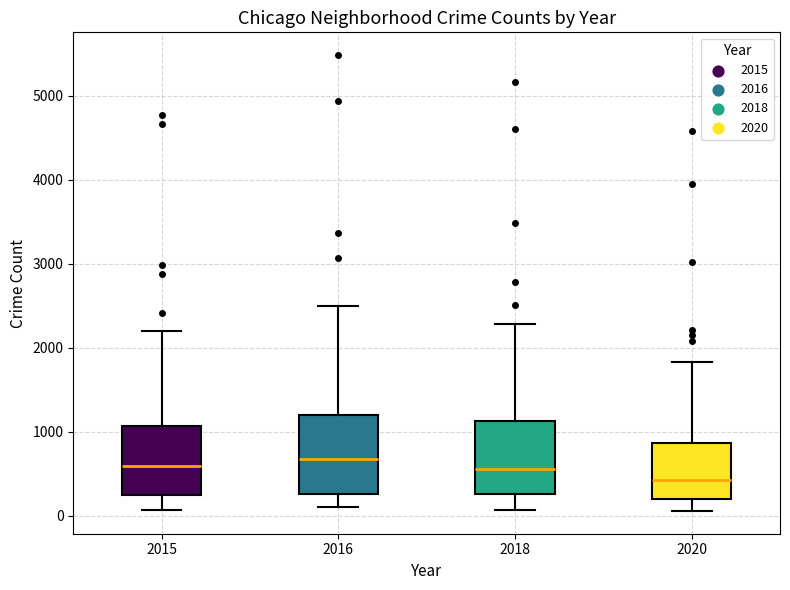

Reading left to right, transcribe this box plot: for each box, give where its median line is, the range the box spans, and where its two whiskers end, as read against the y-axis. The values are not printed on the chart, so give them approximately, as read against the axis.

2015: median 600, box 300 to 1100, whiskers 100 to 2200
2016: median 700, box 300 to 1200, whiskers 100 to 2500
2018: median 600, box 300 to 1100, whiskers 100 to 2300
2020: median 400, box 200 to 900, whiskers 100 to 1800